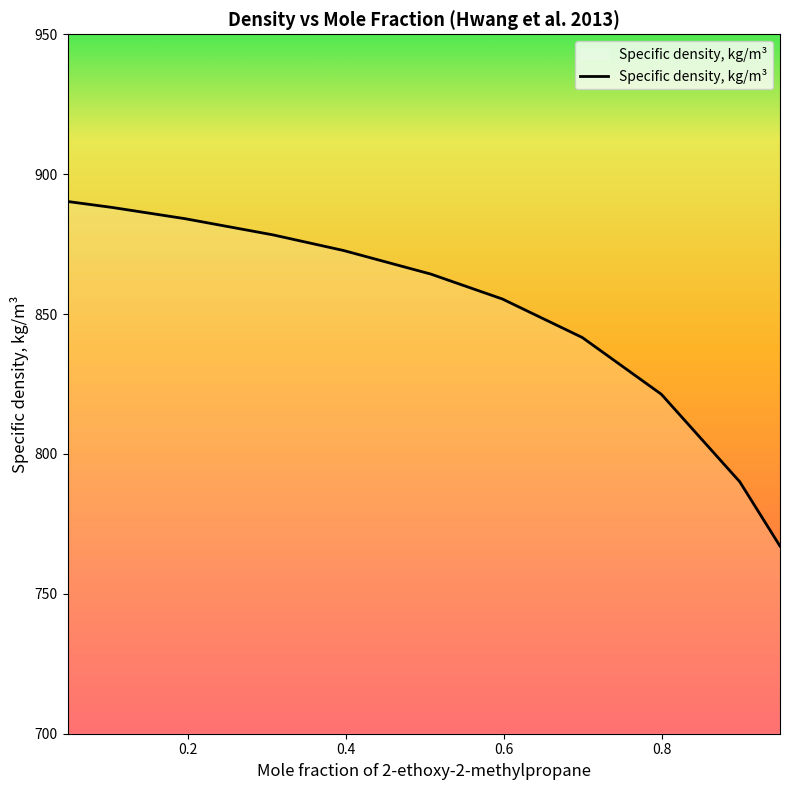

What is the difference between the second highest and second lowest values?

98.1